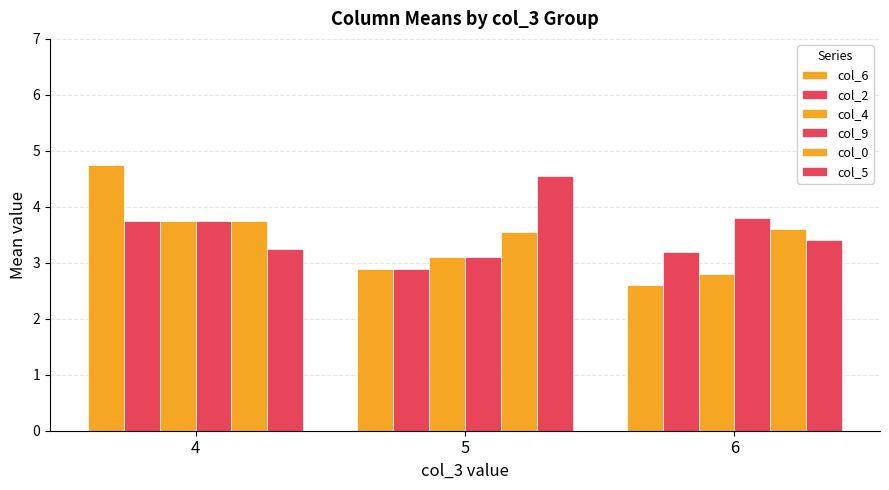

Is the value of col_5 at 5 greater than the value of col_9 at 4?

Yes